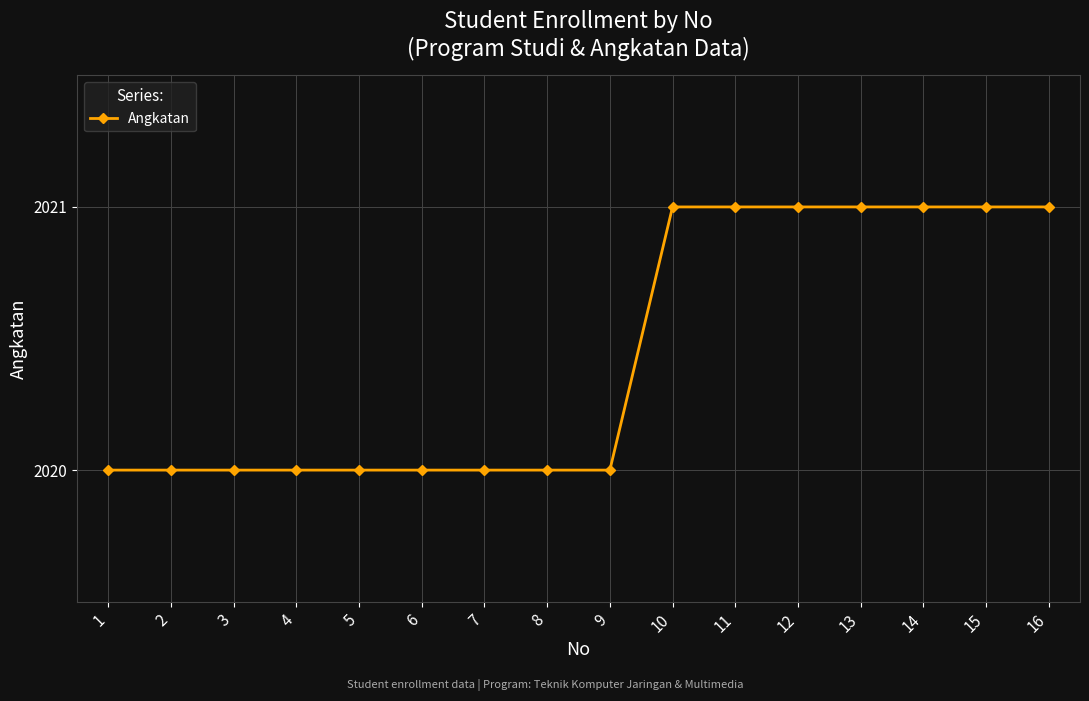

The value at 1 is 452. True or false?

False